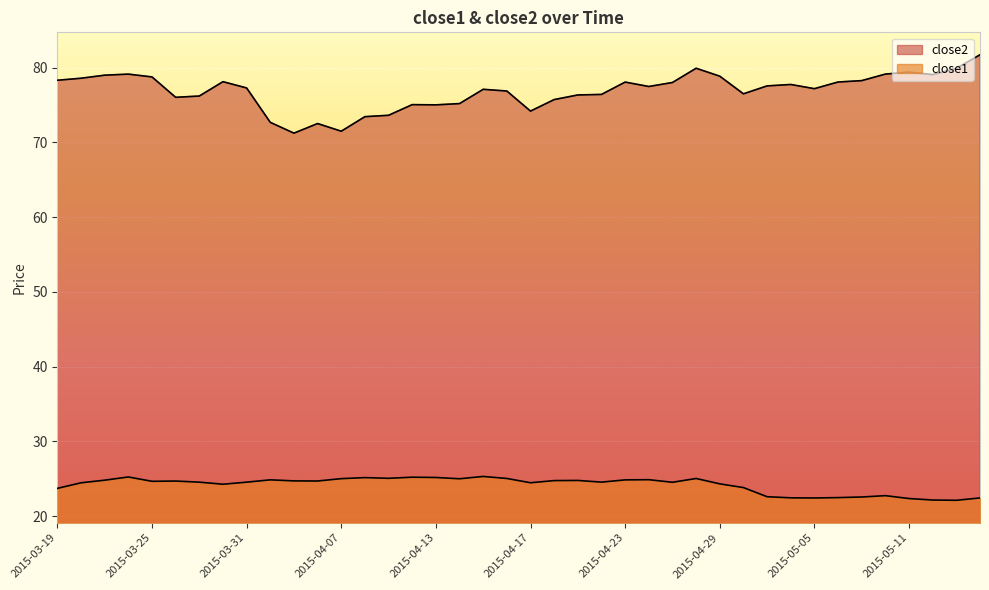

What are all the series names shown in the legend?

close2, close1